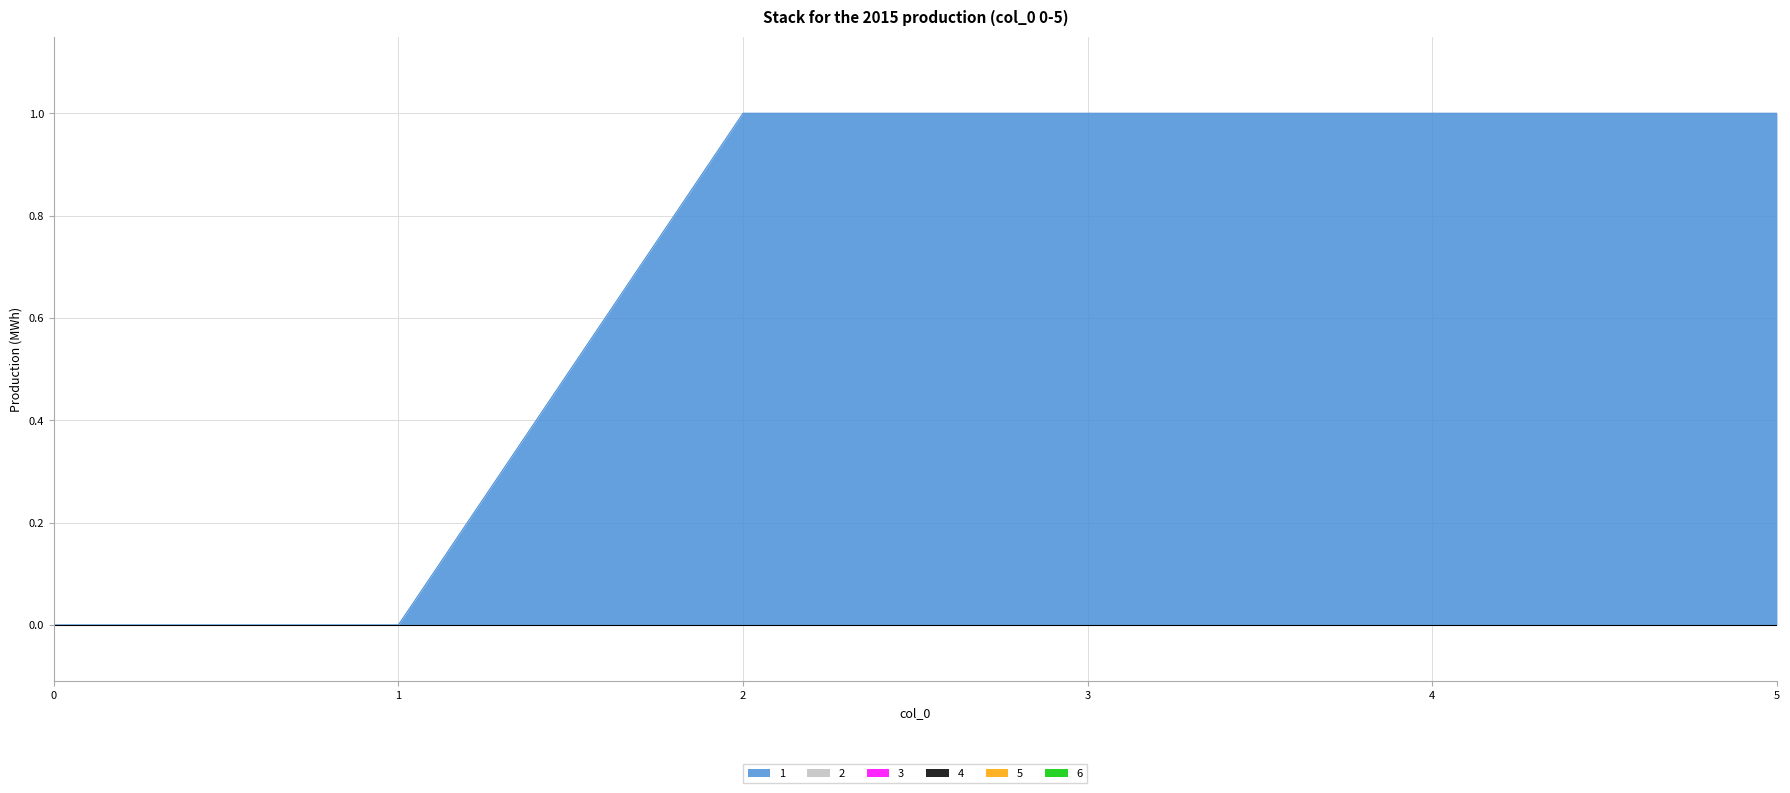

What is the maximum value for 1?

1